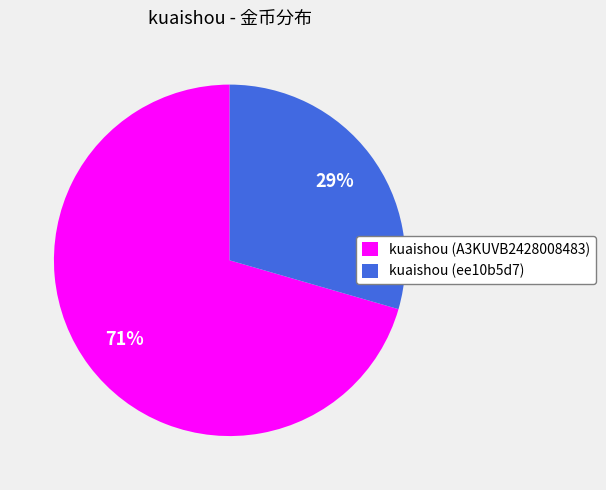

How many segments does this pie chart have?

2